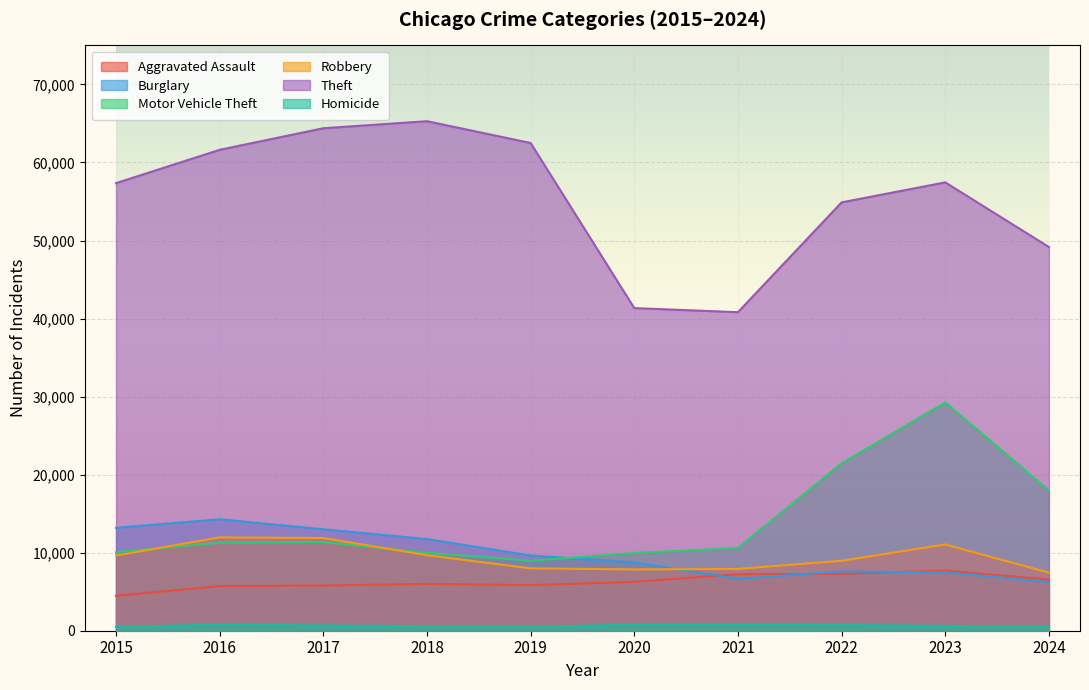

Which series changed the most between 2016 and 2021?

Theft